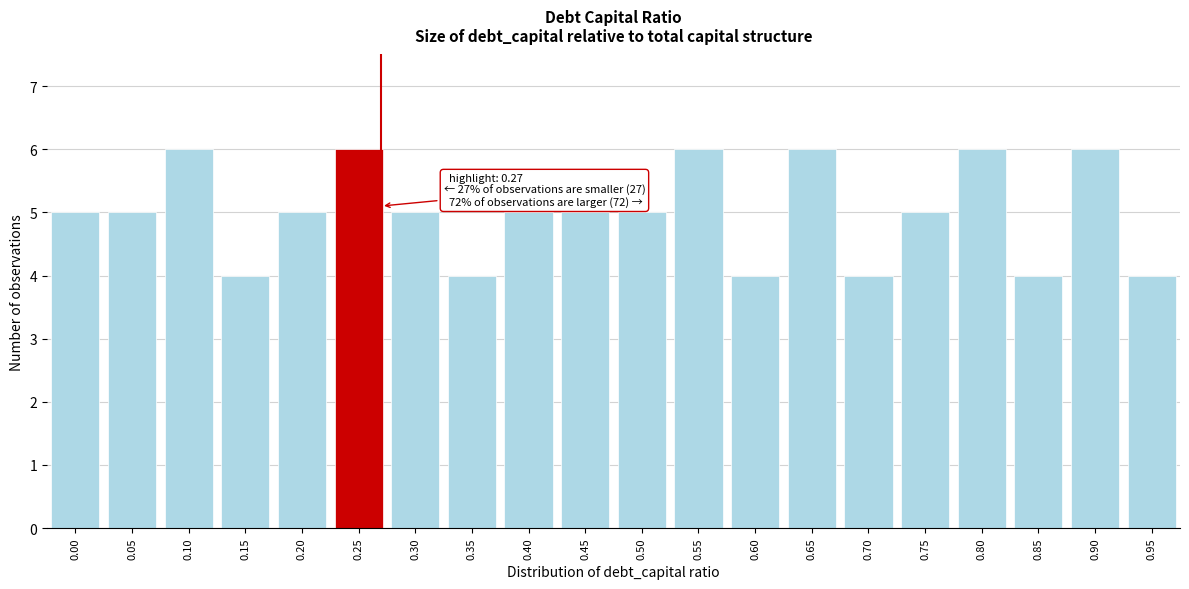

Reading left to right, extract all data points from this chart.

5	5	6	4	5	6	5	4	5	5	5	6	4	6	4	5	6	4	6	4